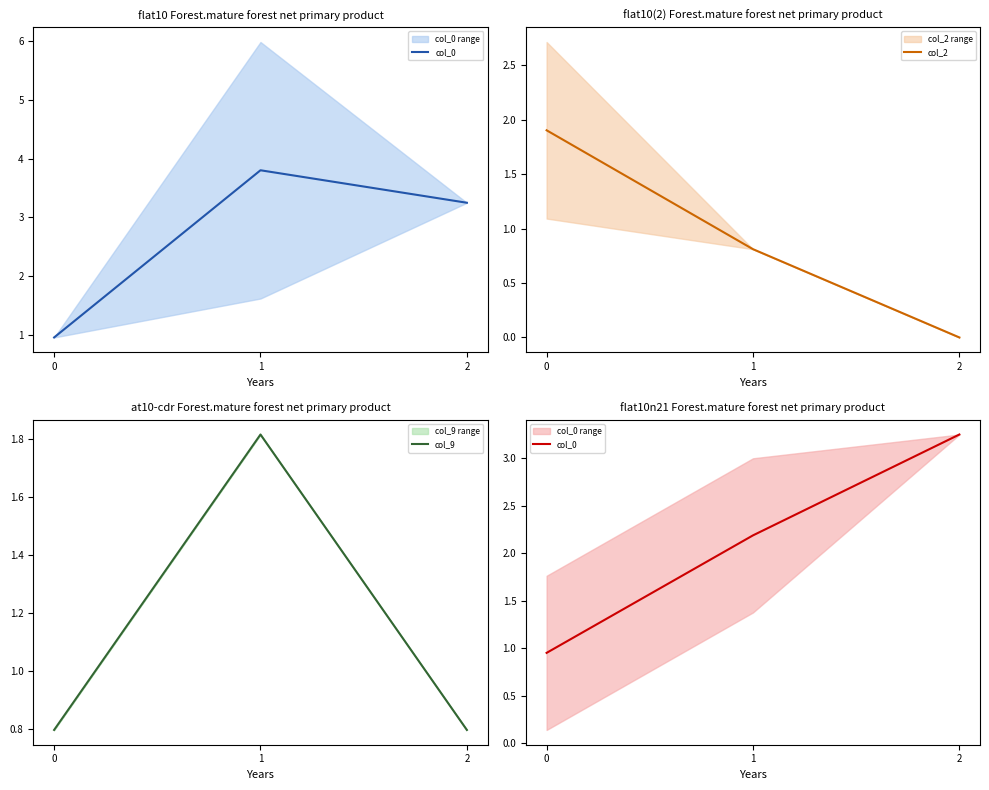

The col_2 series shows 0.0 at 2. True or false?

True